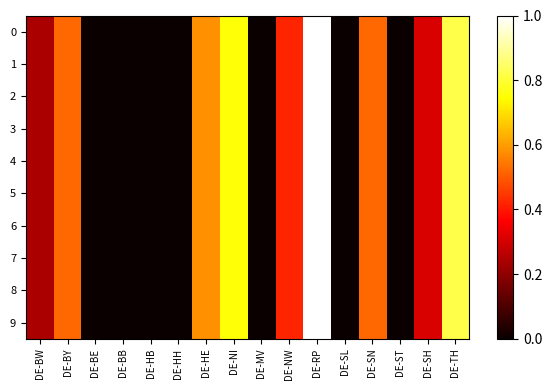

Rank the series by their maximum value, from highest to lowest.

0, 1, 2, 3, 4, 5, 6, 7, 8, 9